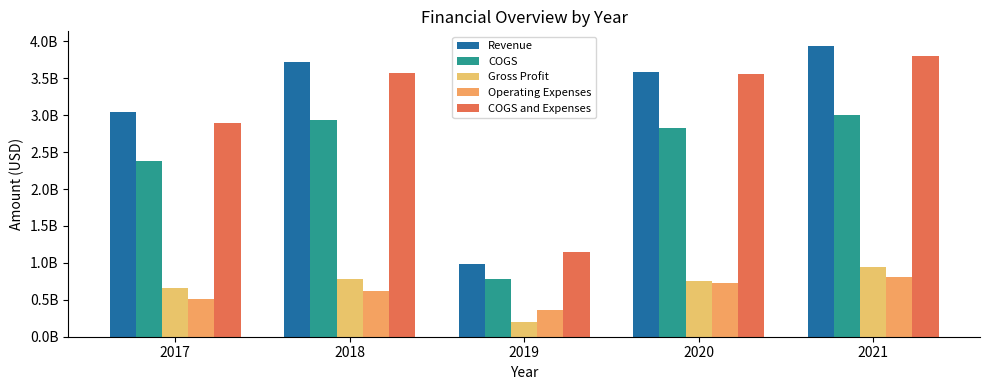

Does the chart contain stacked bars?

No